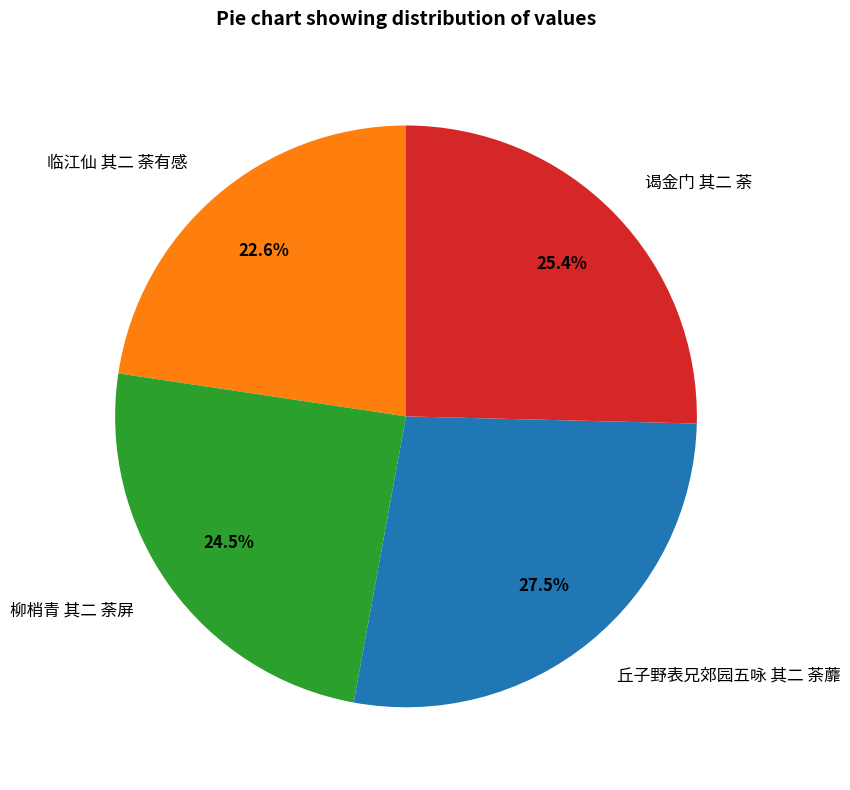

Rank the categories by value from lowest to highest.

临江仙 其二 荼有感, 柳梢青 其二 荼屏, 谒金门 其二 荼, 丘子野表兄郊园五咏 其二 荼蘼